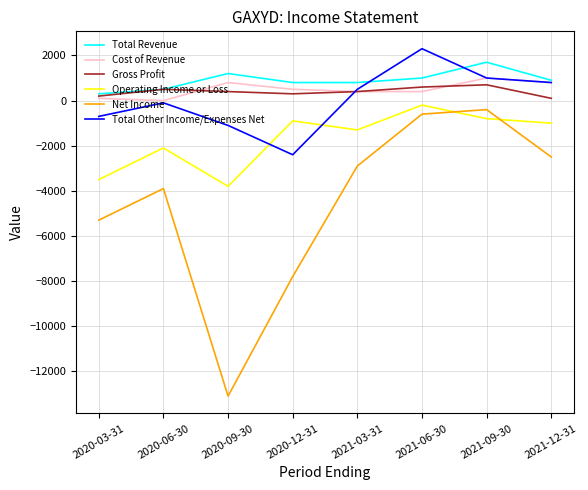

Which series changed the most between 2021-03-31 and 2021-09-30?

Net Income